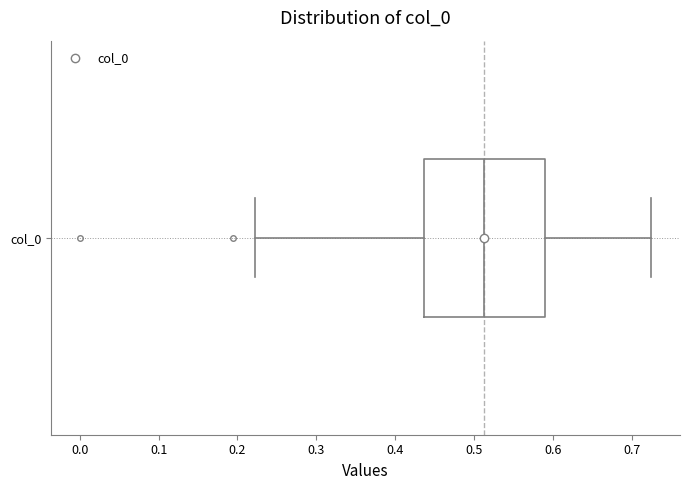

Where is the right edge of the box for col_0 on the x-axis? The values are not printed on the chart, so give them approximately, as read against the axis.

0.59